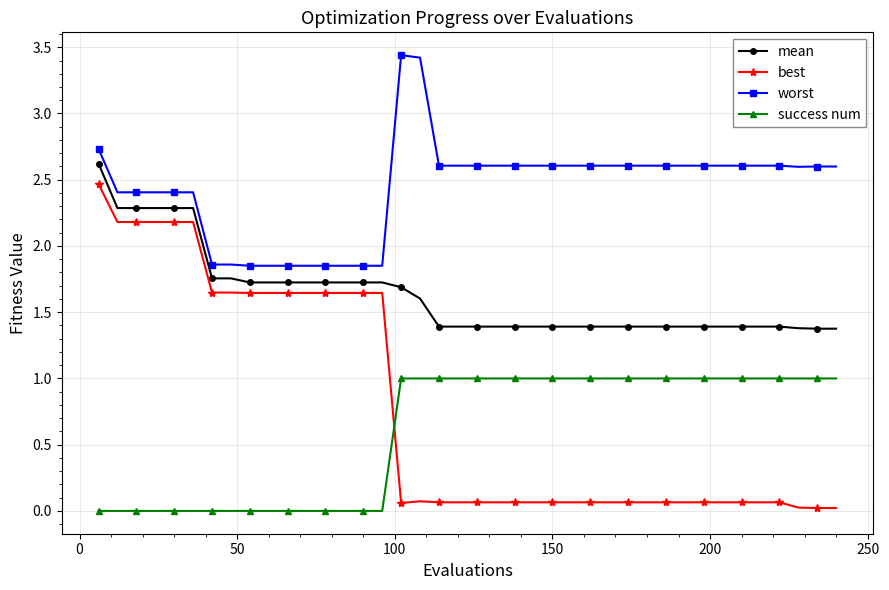

True or false: worst and mean cross at least once.

False